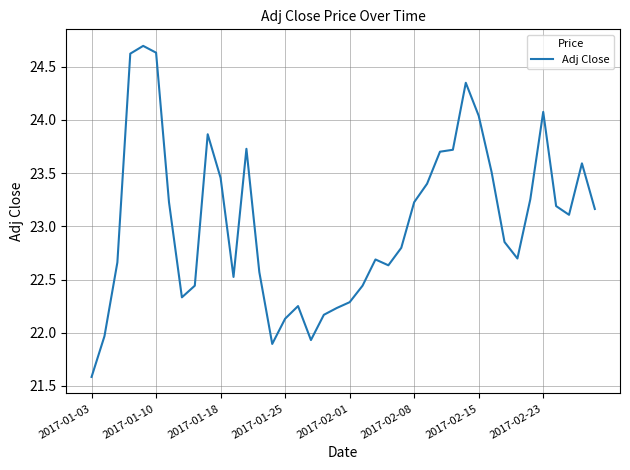

What is the minimum value shown in the chart?

21.6